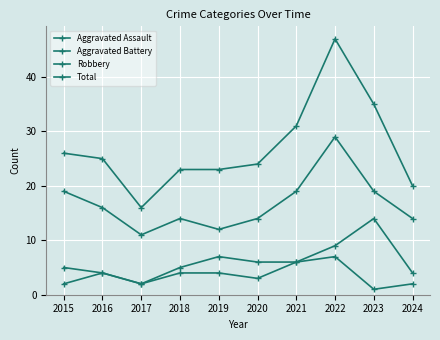

Count the number of data series in this chart.

4